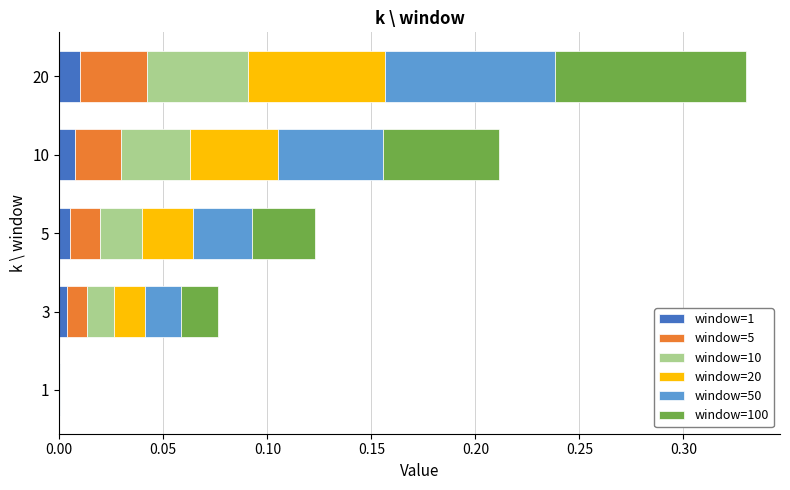

At which category is the sum across all series the highest?

20